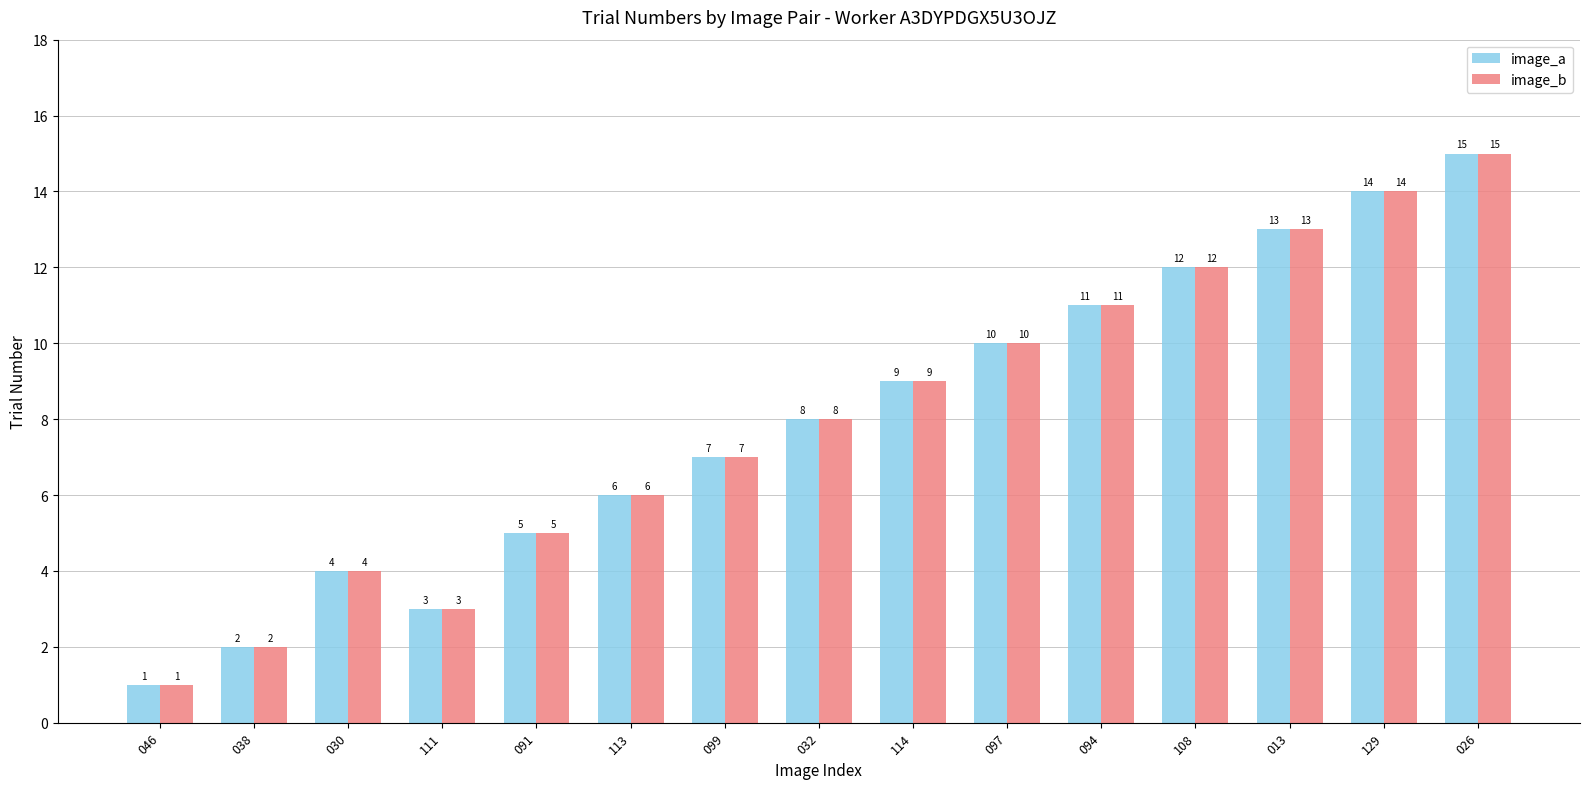

How many bars are there in total?

30